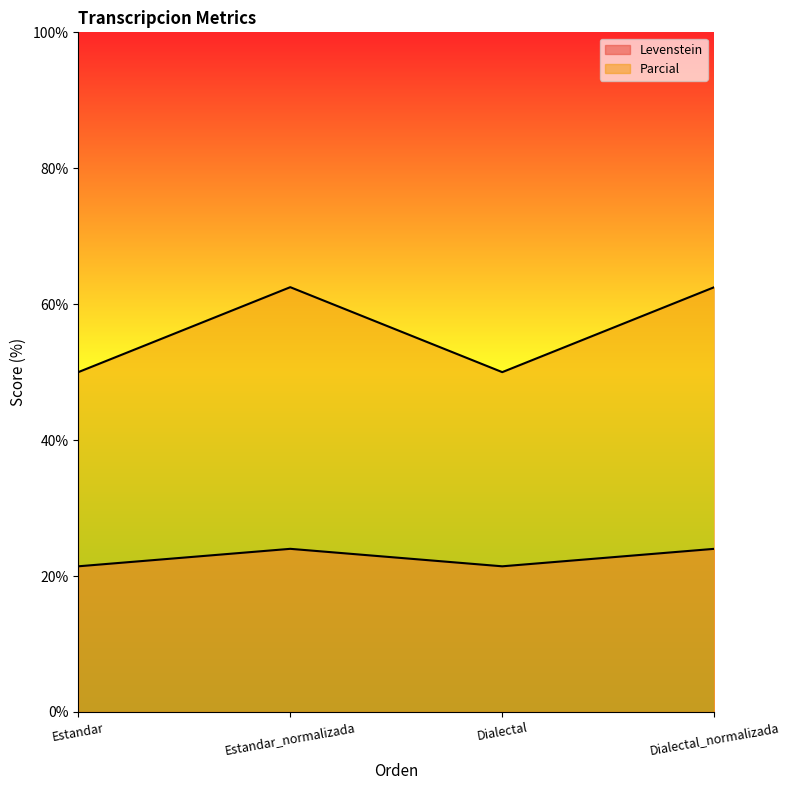

At which category is the sum across all series the highest?

Estandar_normalizada